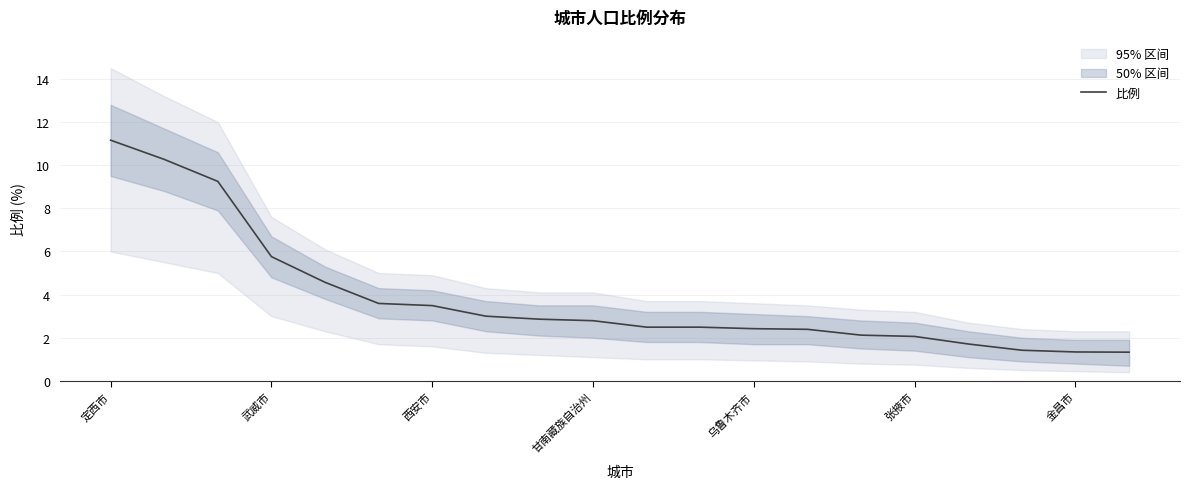

The 比例 series shows 2.2 at 金昌市. True or false?

False